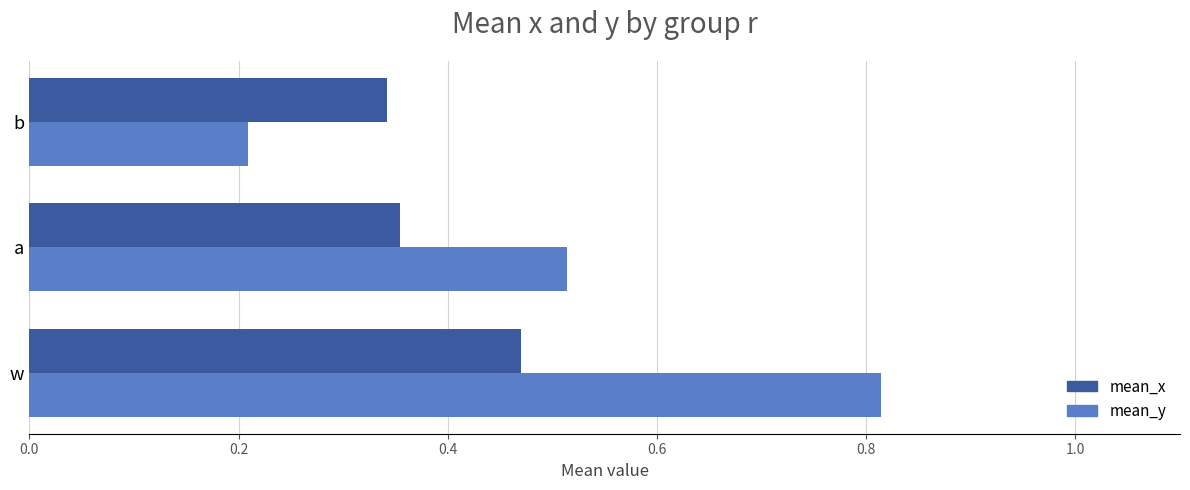

Which series has the largest range (max minus min)?

mean_y